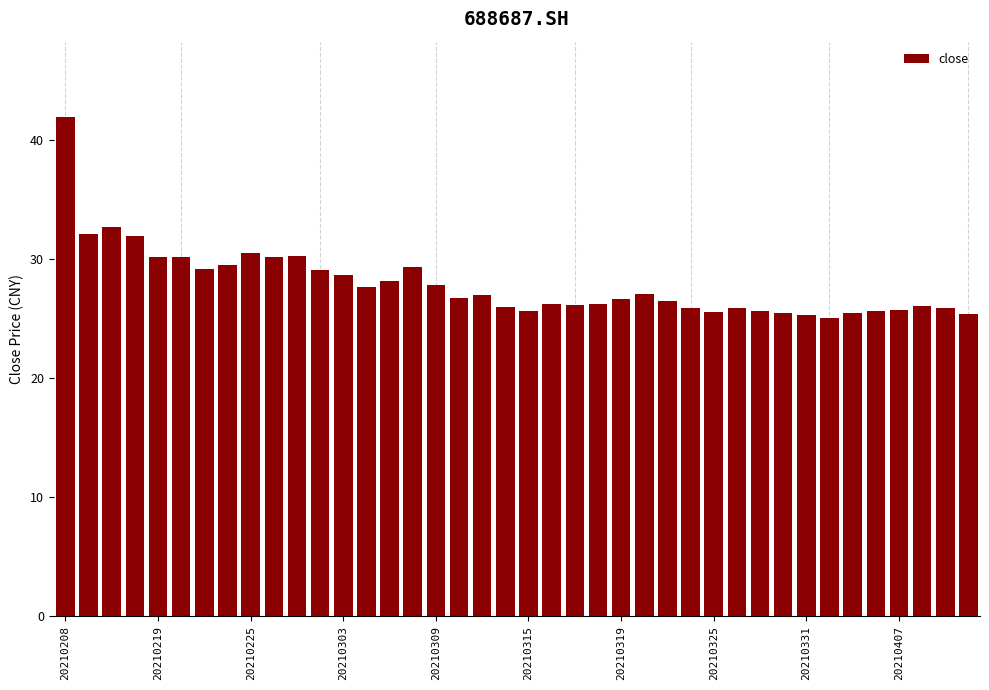

What is the minimum value shown in the chart?

25.1